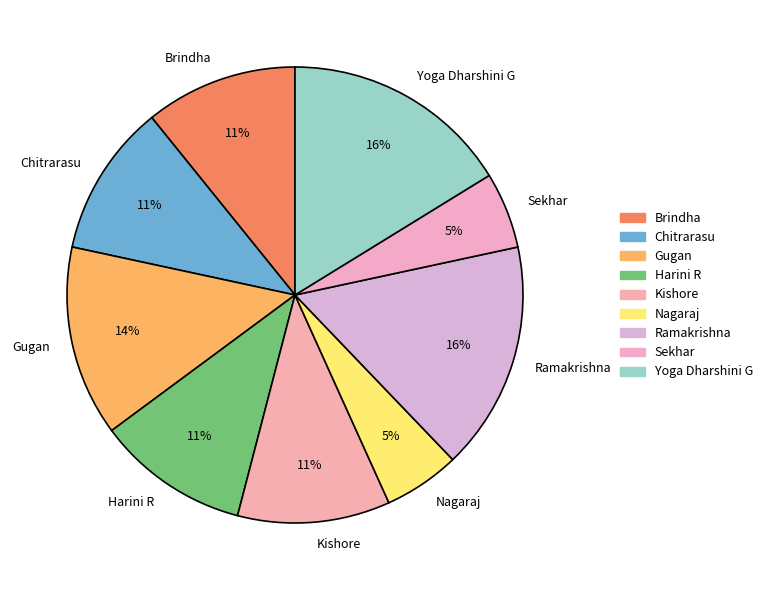

To the nearest percent, what is the combined percentage of Kishore and Ramakrishna?

27%